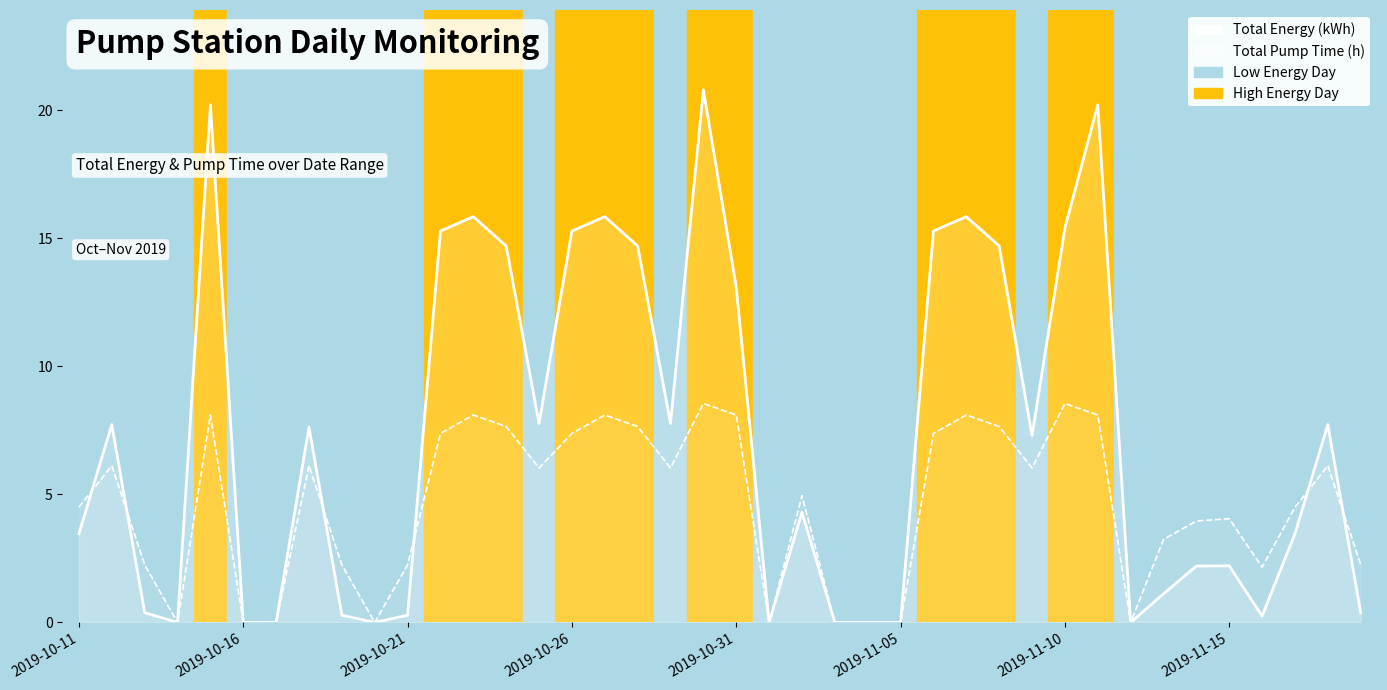

What is the difference between the maximum and minimum values in the Total Pump Time series?

8.5